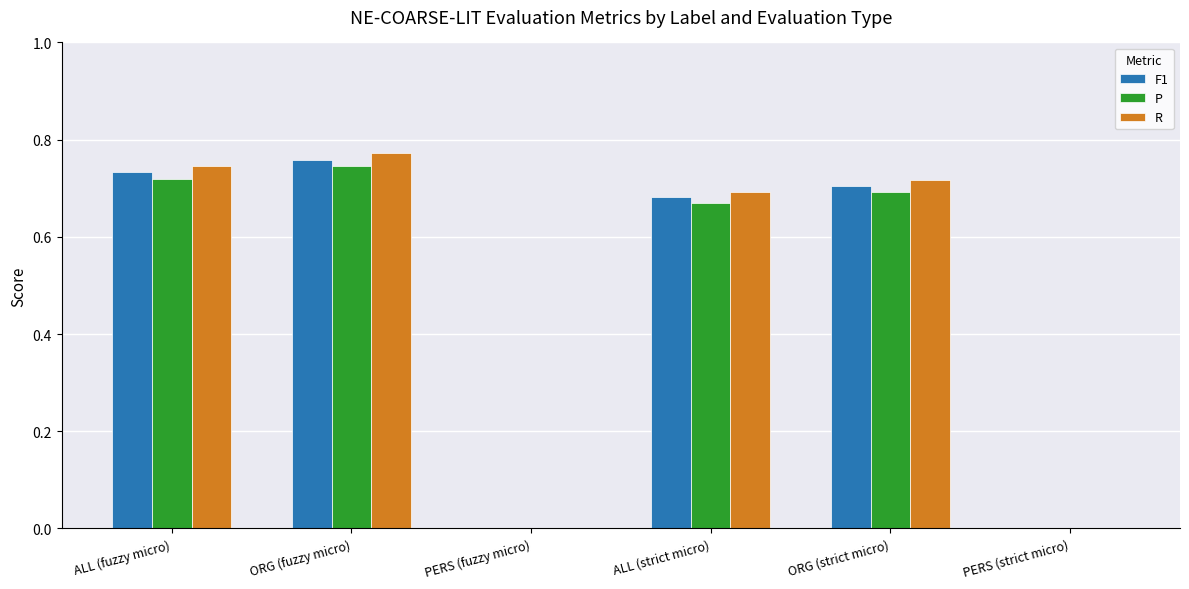

True or false: P has a value of 0.0 at PERS (fuzzy micro).

True